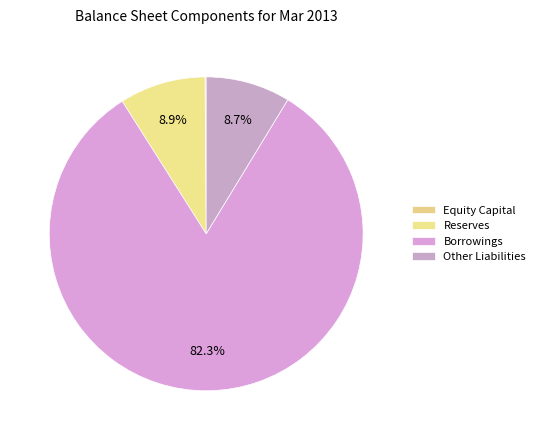

Which slice is the smallest?

Equity Capital